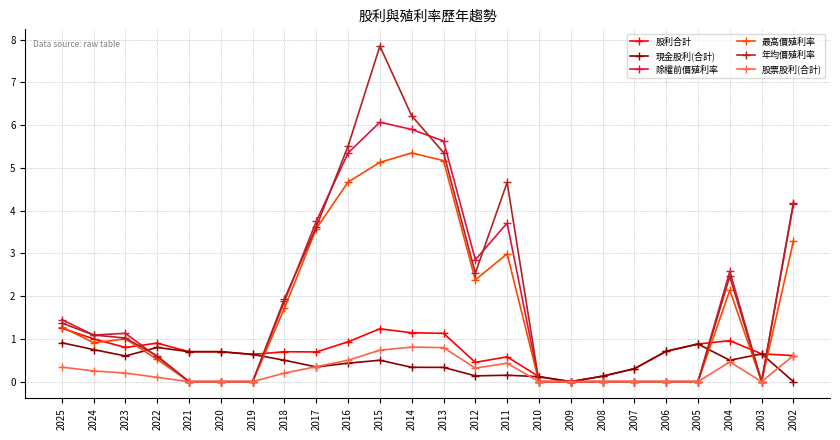

At which category is the sum across all series the highest?

2015